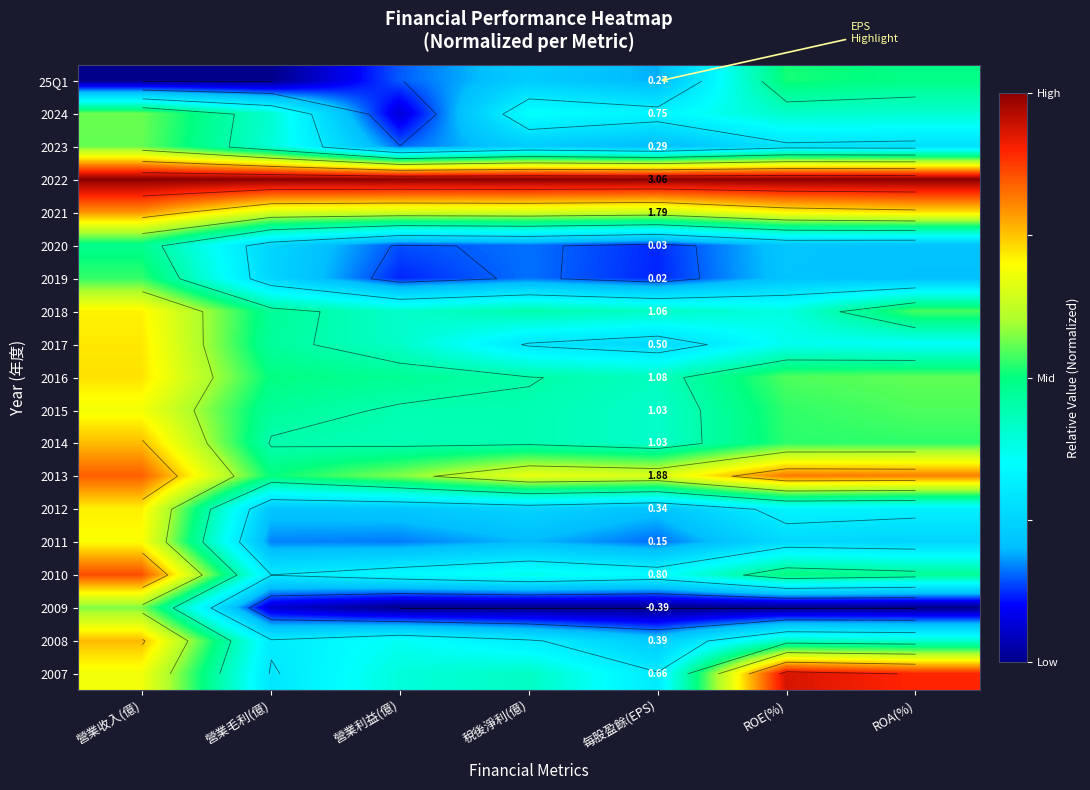

Is it true that 2008 equals 0.2 at ROA(%)?

False